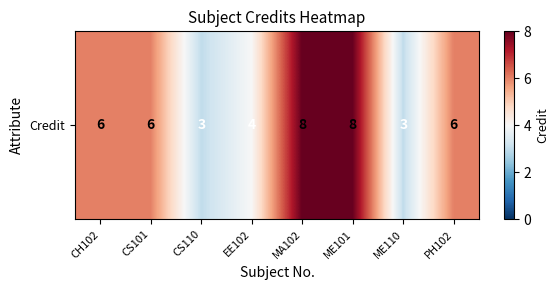

What is the difference between the maximum and second lowest values?

5